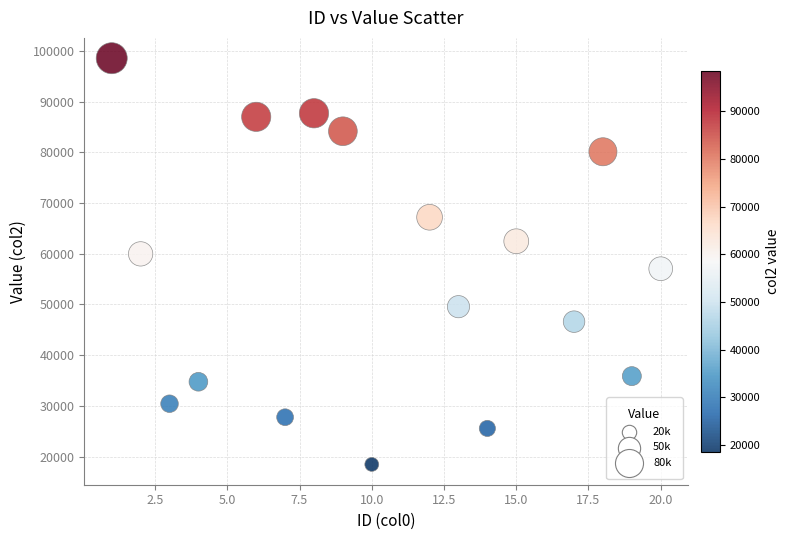

What is the range of Y values (max minus min)?

80050